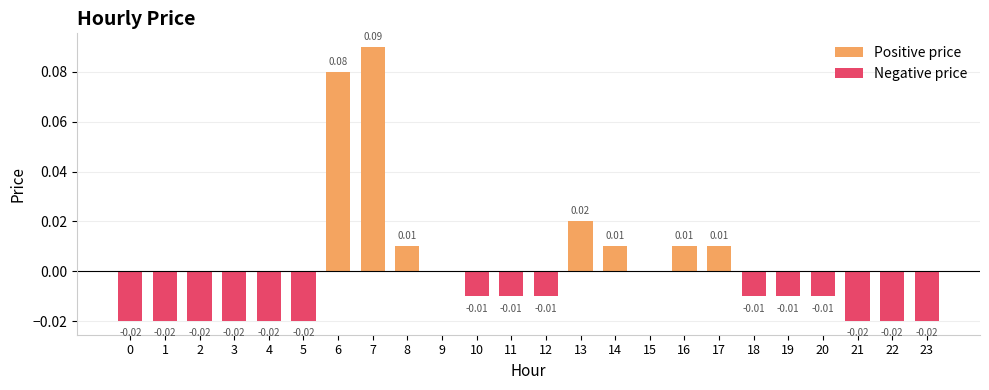

How many positive values does the Positive price series have?

7